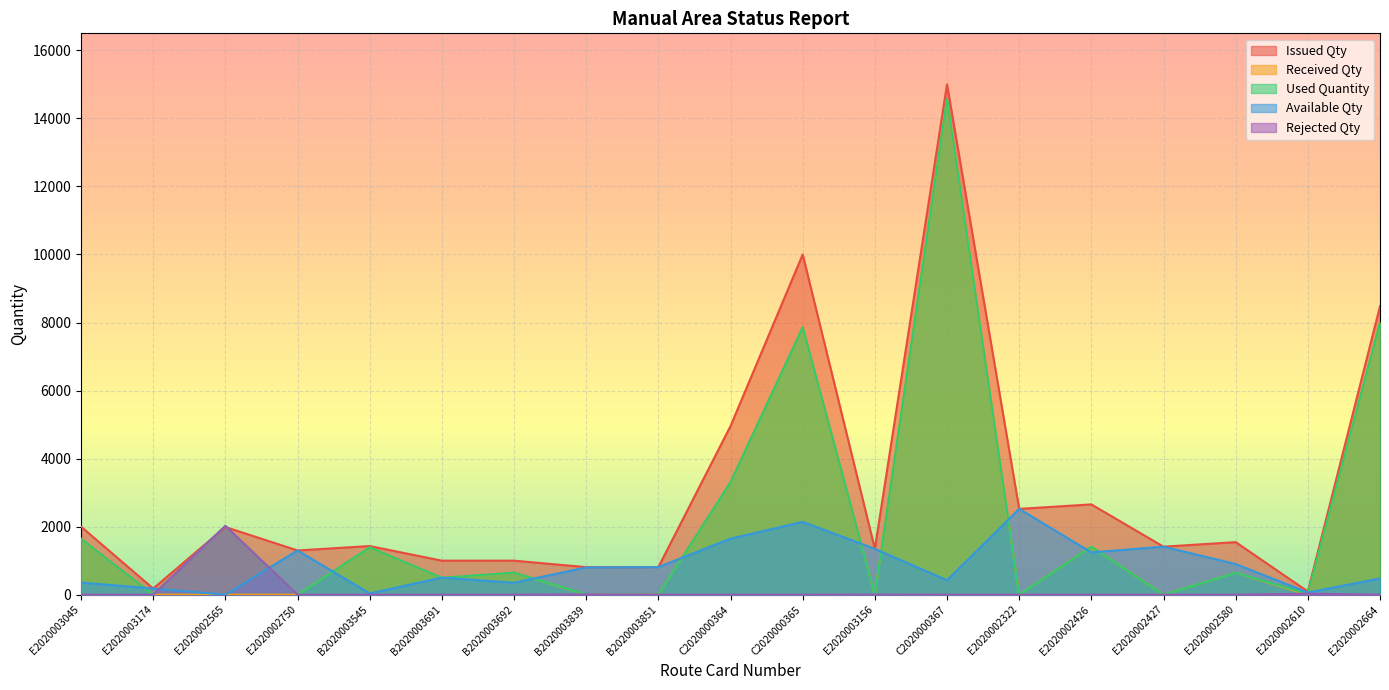

What is the label of the 7th point from the left?

B2020003692